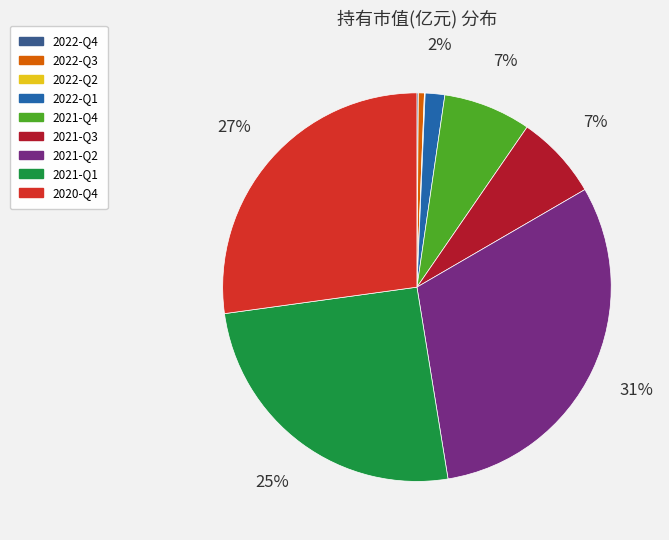

To the nearest percent, what is the difference between the largest and smallest slice percentages?

31%